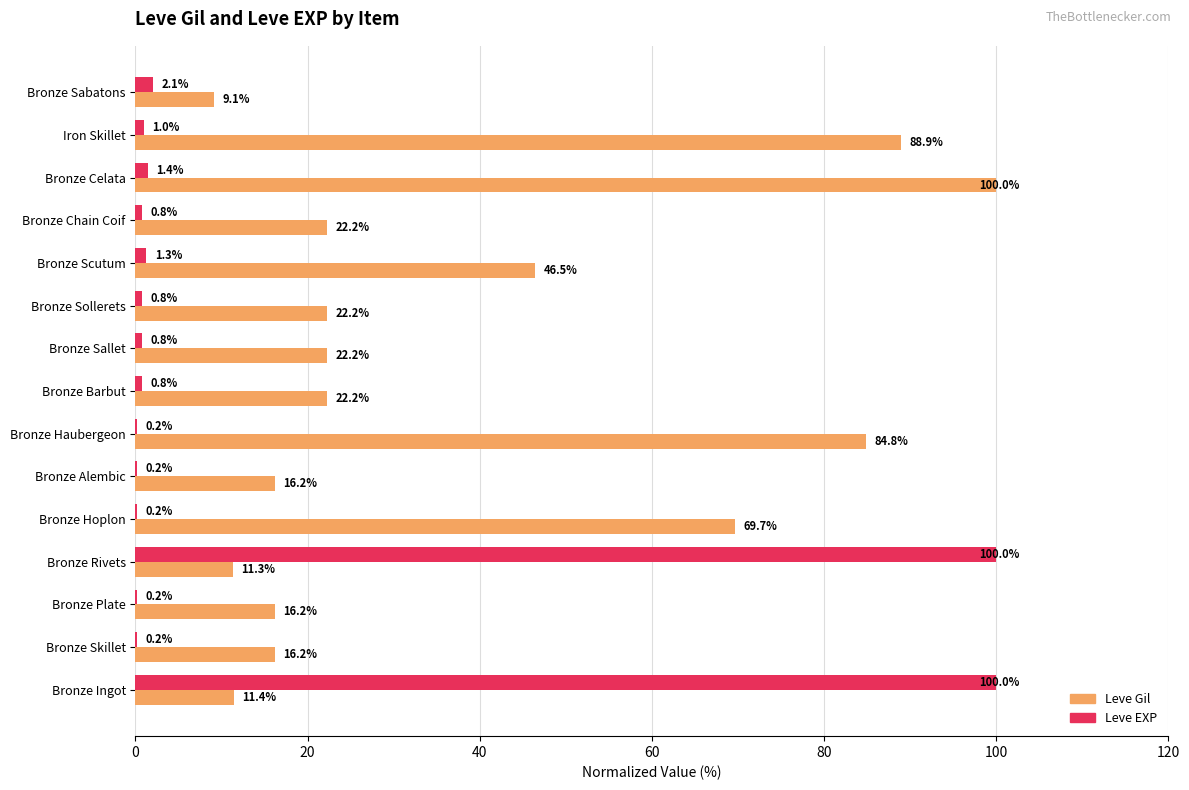

Where is Leve EXP nearest to the value 50?

Bronze Sabatons